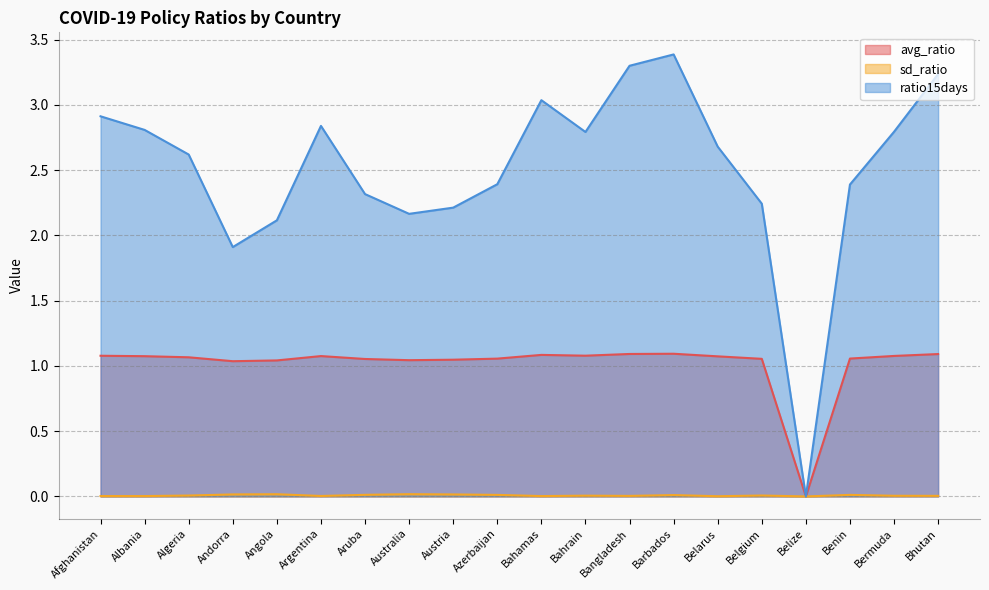

True or false: sd_ratio and avg_ratio cross at least once.

False